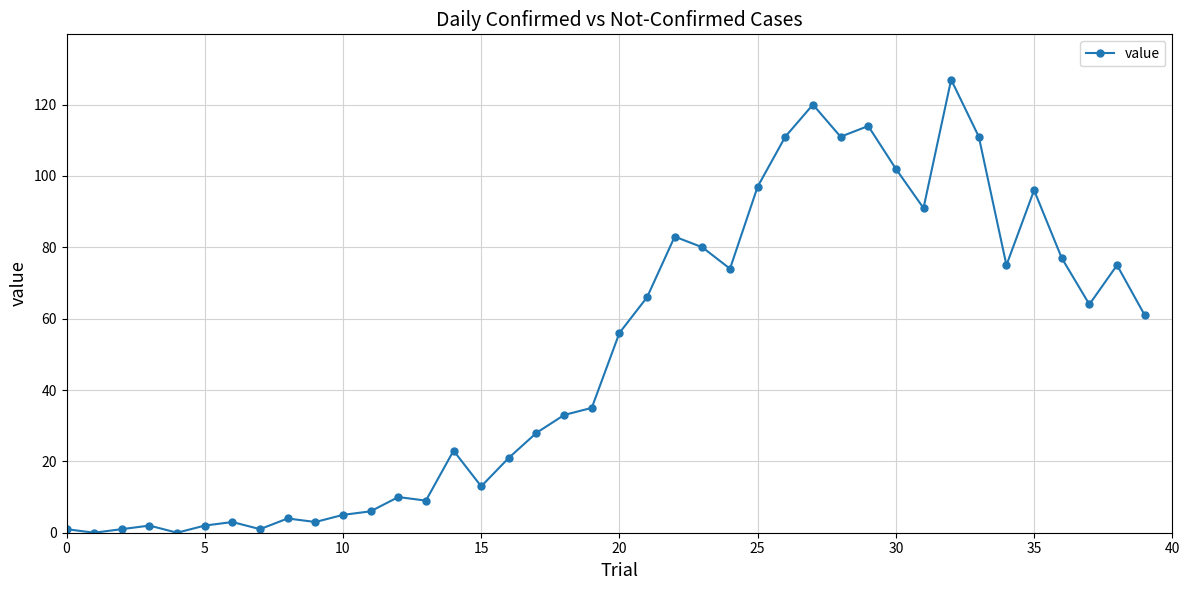

What is the maximum value shown in the chart?

127